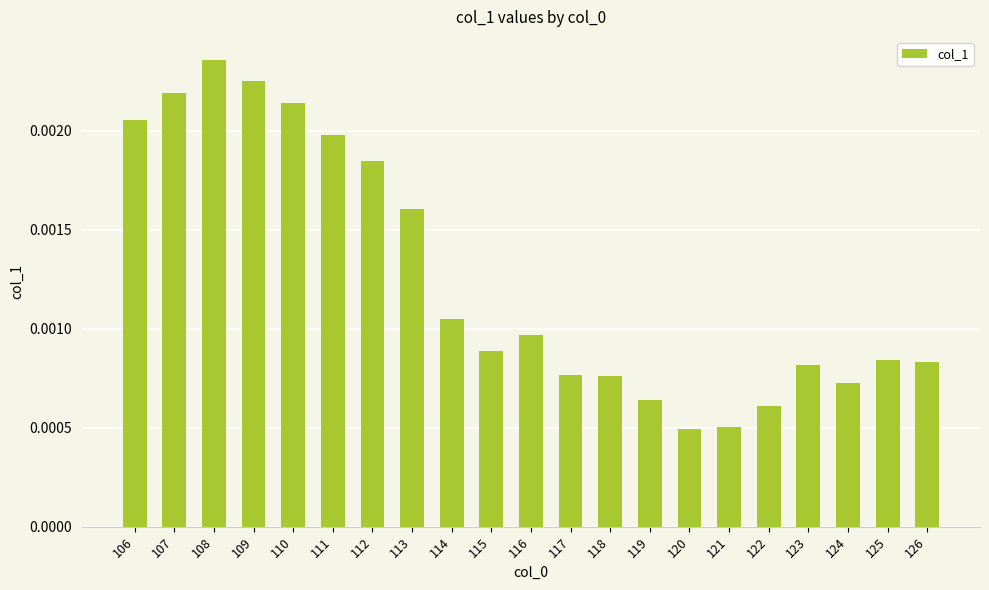

Which has a higher value, 124 or 120?

124